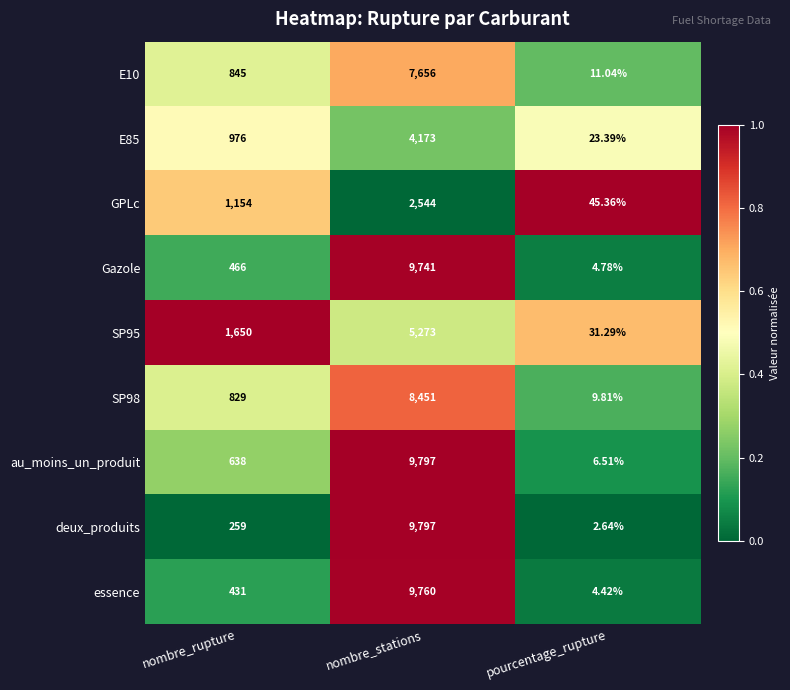

Rank the categories by GPLc value from lowest to highest.

pourcentage_rupture, nombre_rupture, nombre_stations